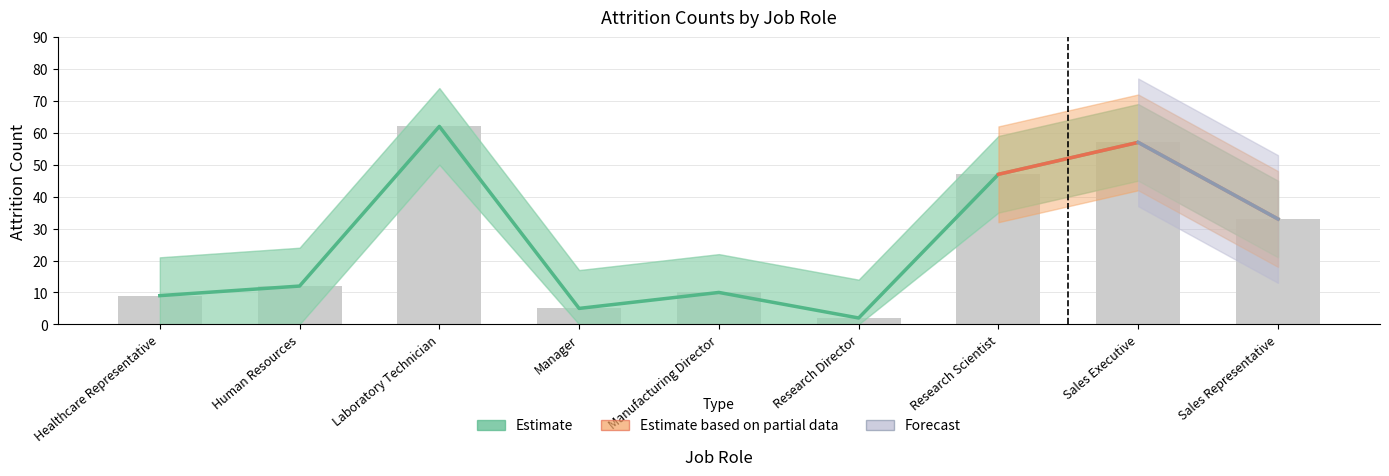

Reading right to left, transcribe all the data shown in this chart.

33	57	47	2	10	5	62	12	9